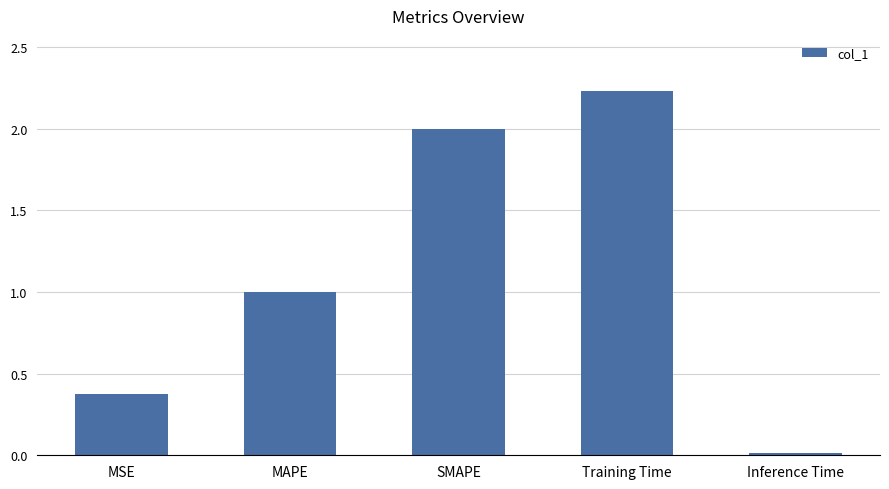

True or false: the data shows 0.6 at MSE.

False